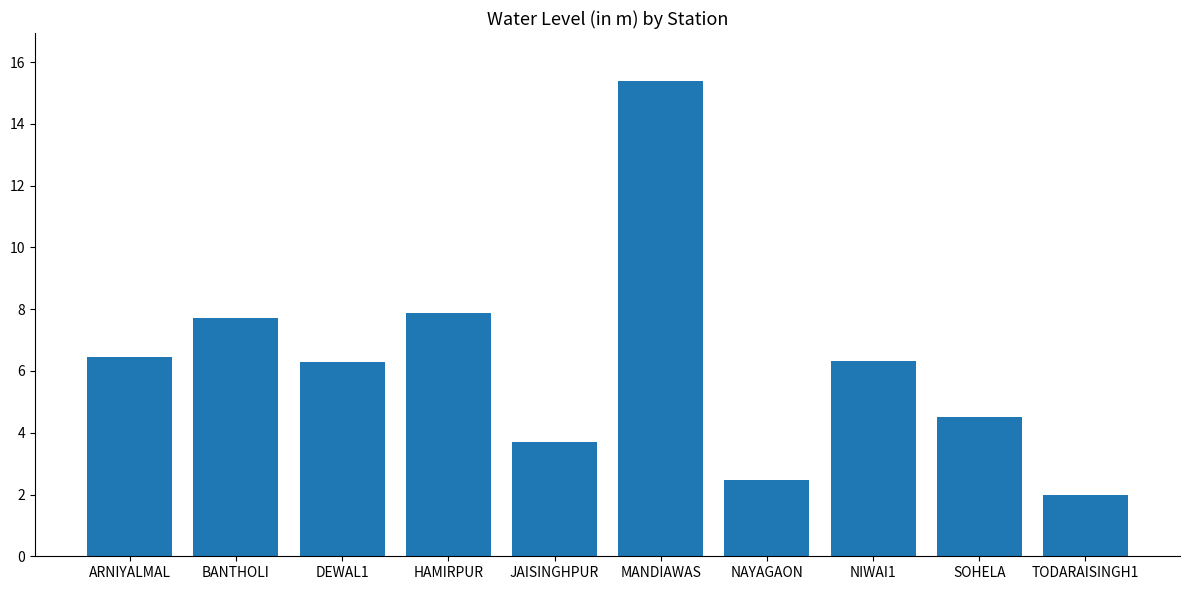

How many data points are less than 6?

4